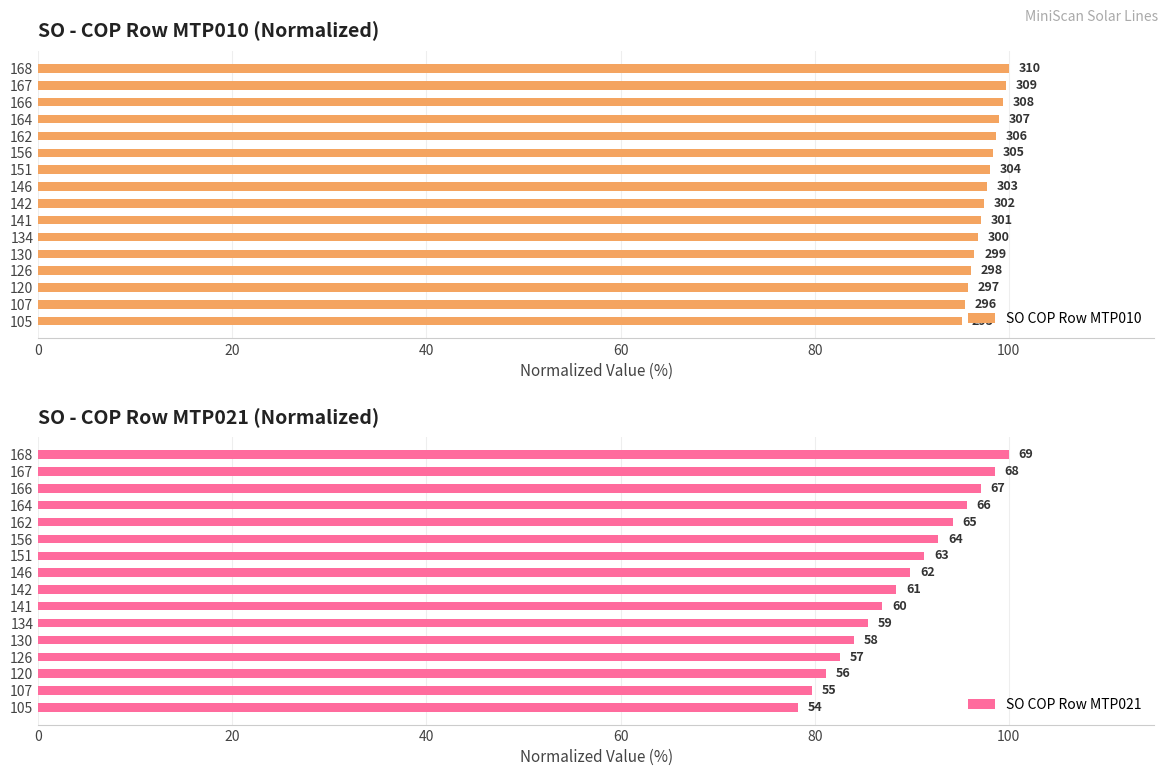

True or false: SO COP Row MTP021 has a value of 78.3 at 105.

True